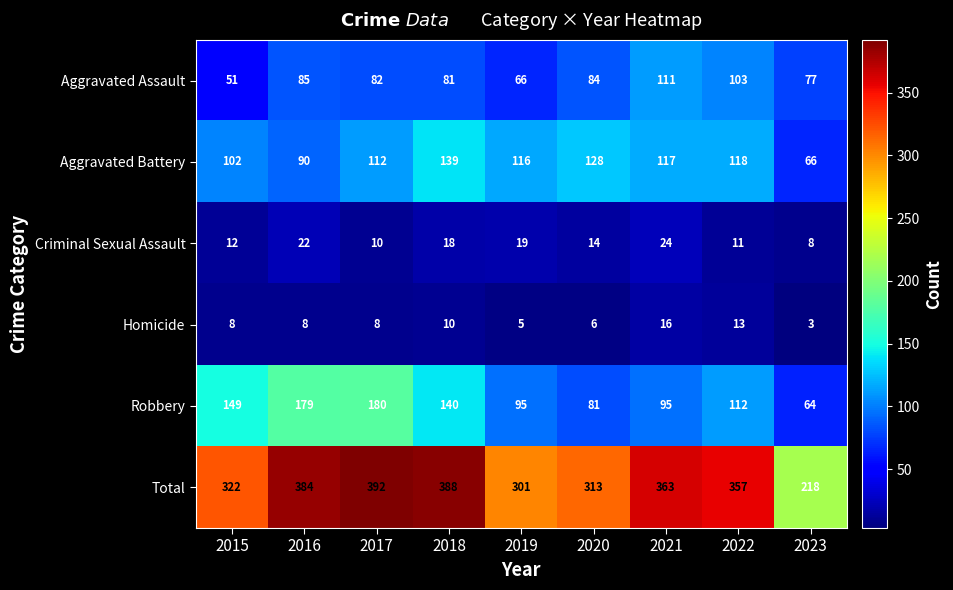

Which series has the largest range (max minus min)?

Total